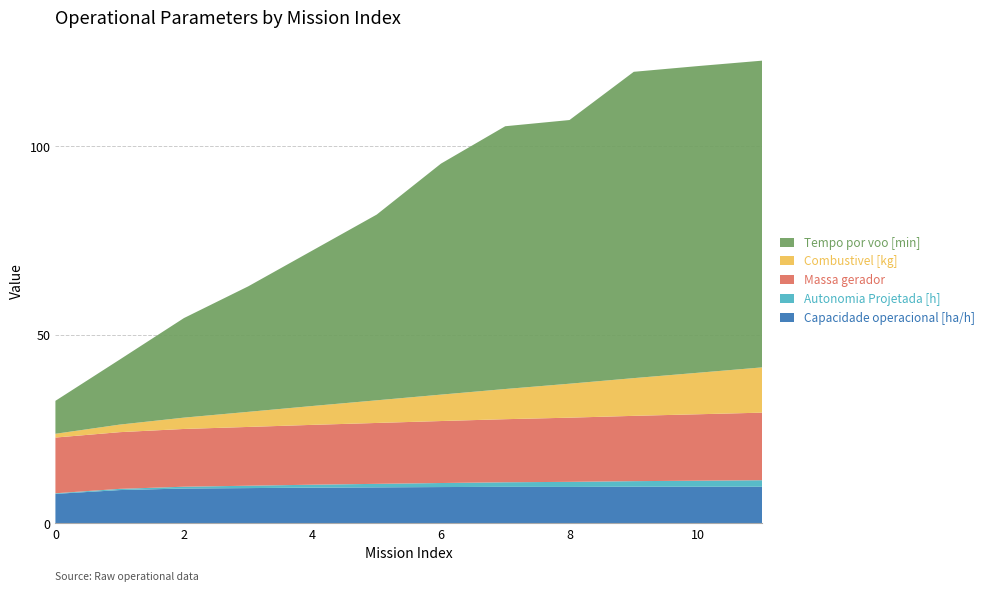

Reading left to right, what are all the values shown in this chart?

Capacidade operacional [ha/h]: 7.8	8.8	9.2	9.4	9.5	9.6	9.6	9.7	9.7	9.7	9.7	9.7
Autonomia Projetada [h]: 0.2	0.3	0.5	0.6	0.8	0.9	1.1	1.2	1.4	1.5	1.6	1.7
Massa gerador: 14.8	15.0	15.3	15.6	15.9	16.1	16.4	16.7	17.0	17.3	17.6	17.9
Combustivel [kg]: 1.0	2.0	3.0	4.0	5.0	6.0	7.0	8.0	9.0	10.0	11.0	12.0
Tempo por voo [min]: 8.7	17.2	26.4	33.3	41.2	49.2	61.2	69.7	69.9	81.2	81.3	81.3